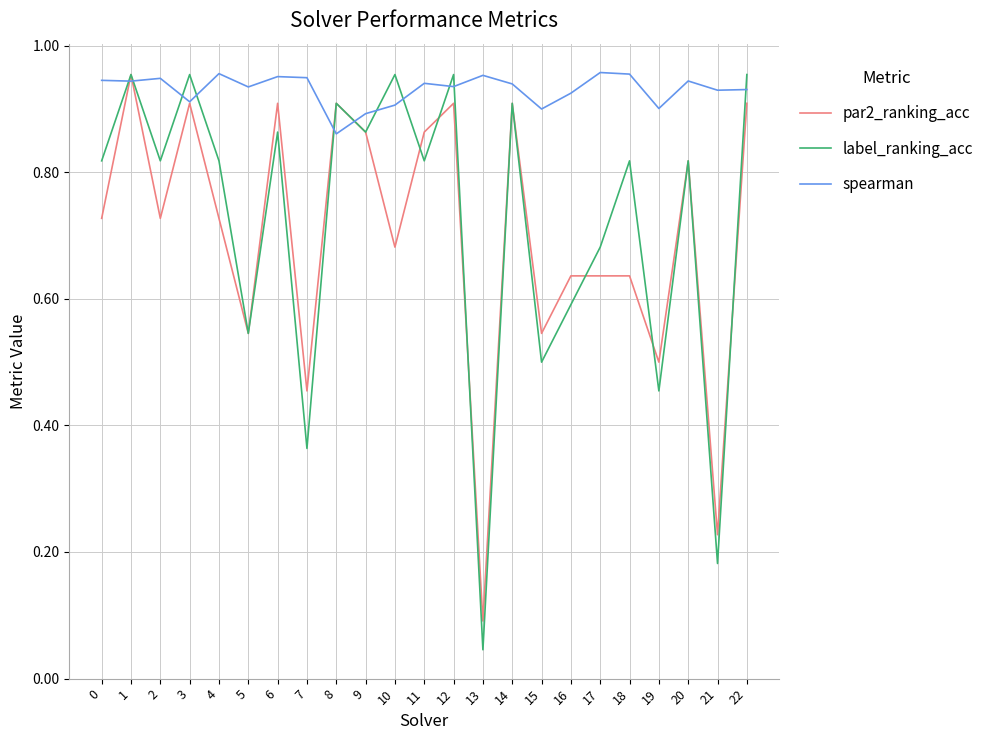

Is the value of par2_ranking_acc at 10 greater than the value of label_ranking_acc at 0?

No